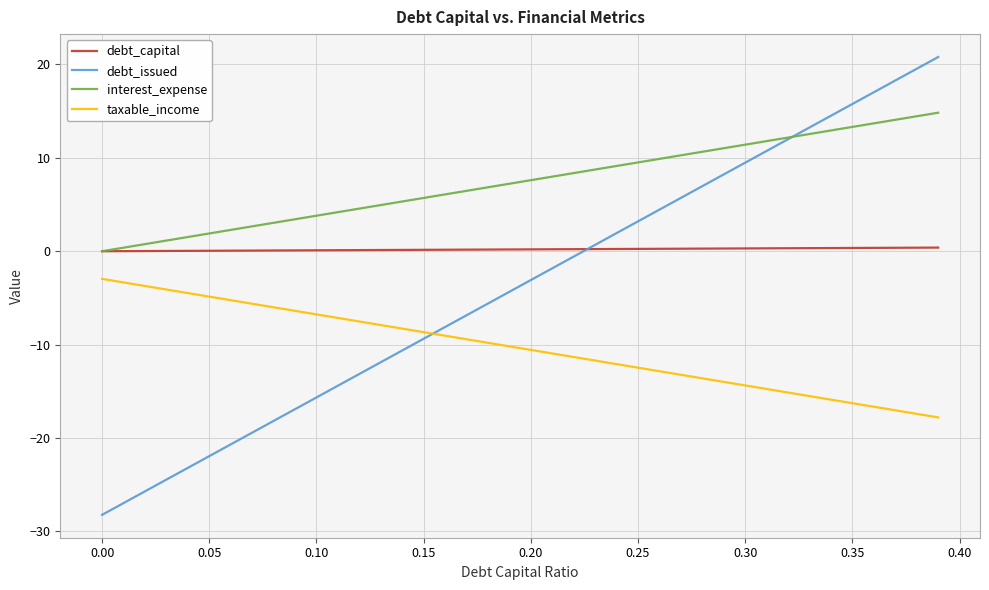

Which series has the widest spread of values?

debt_issued